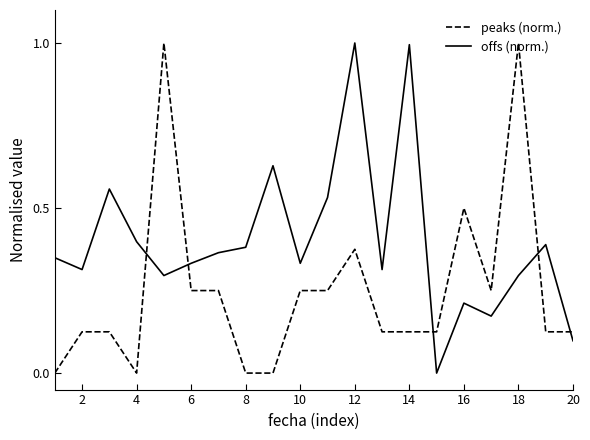

How many times do offs (norm.) and peaks (norm.) cross each other?

5